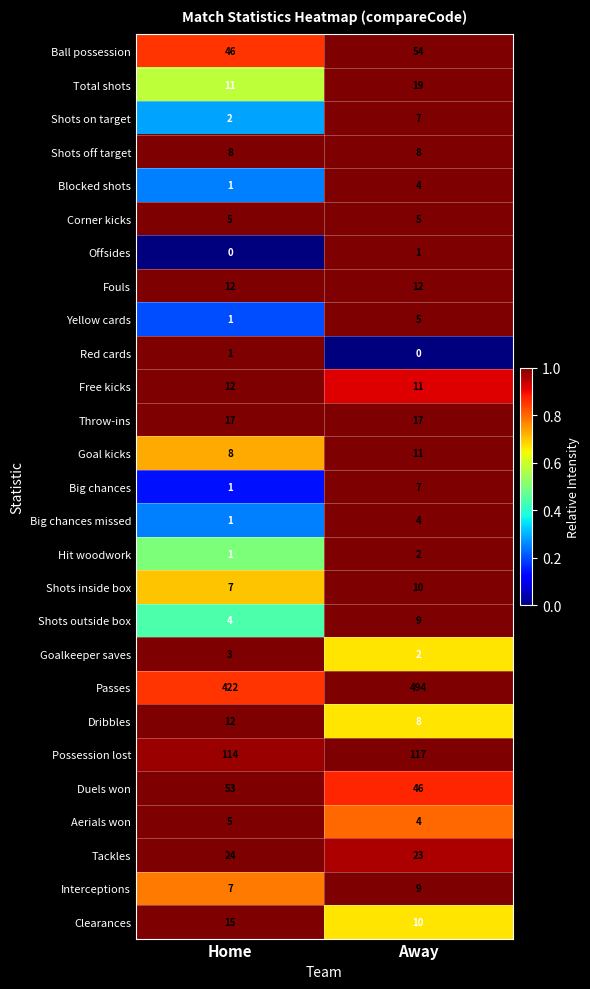

What is the spread (max minus min) of values at Home?

422